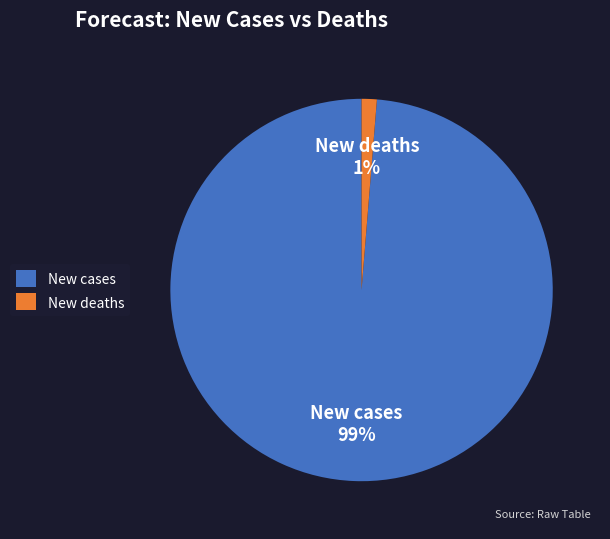

Count the number of slices in the pie.

2